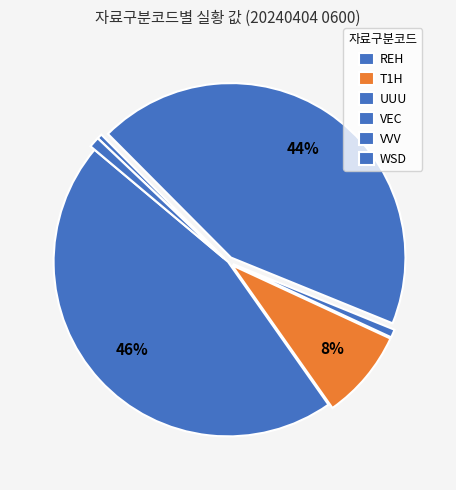

Is there a majority slice in this chart?

No